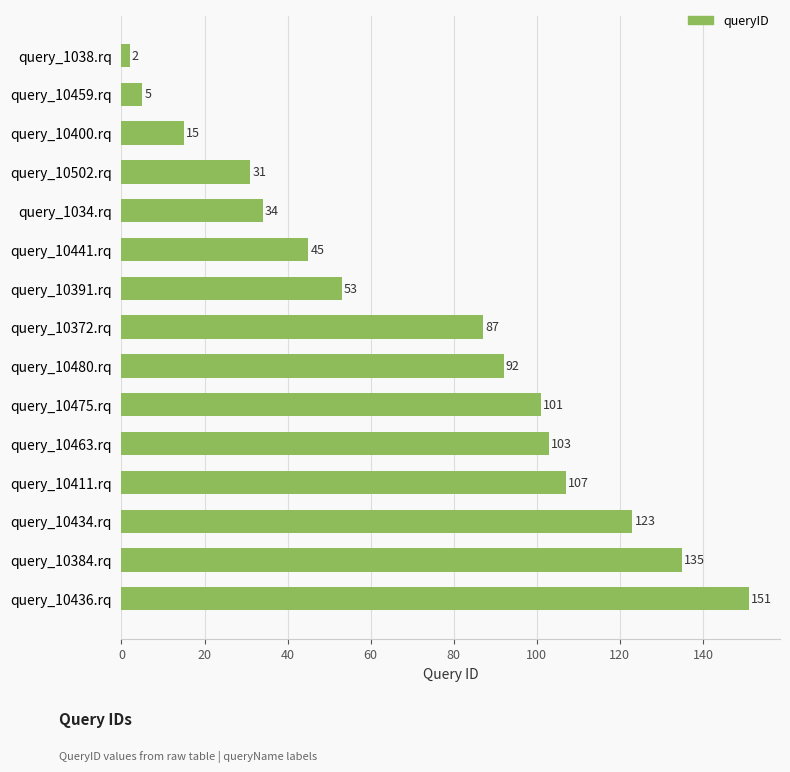

Which label corresponds to the largest value in the chart?

query_10436.rq